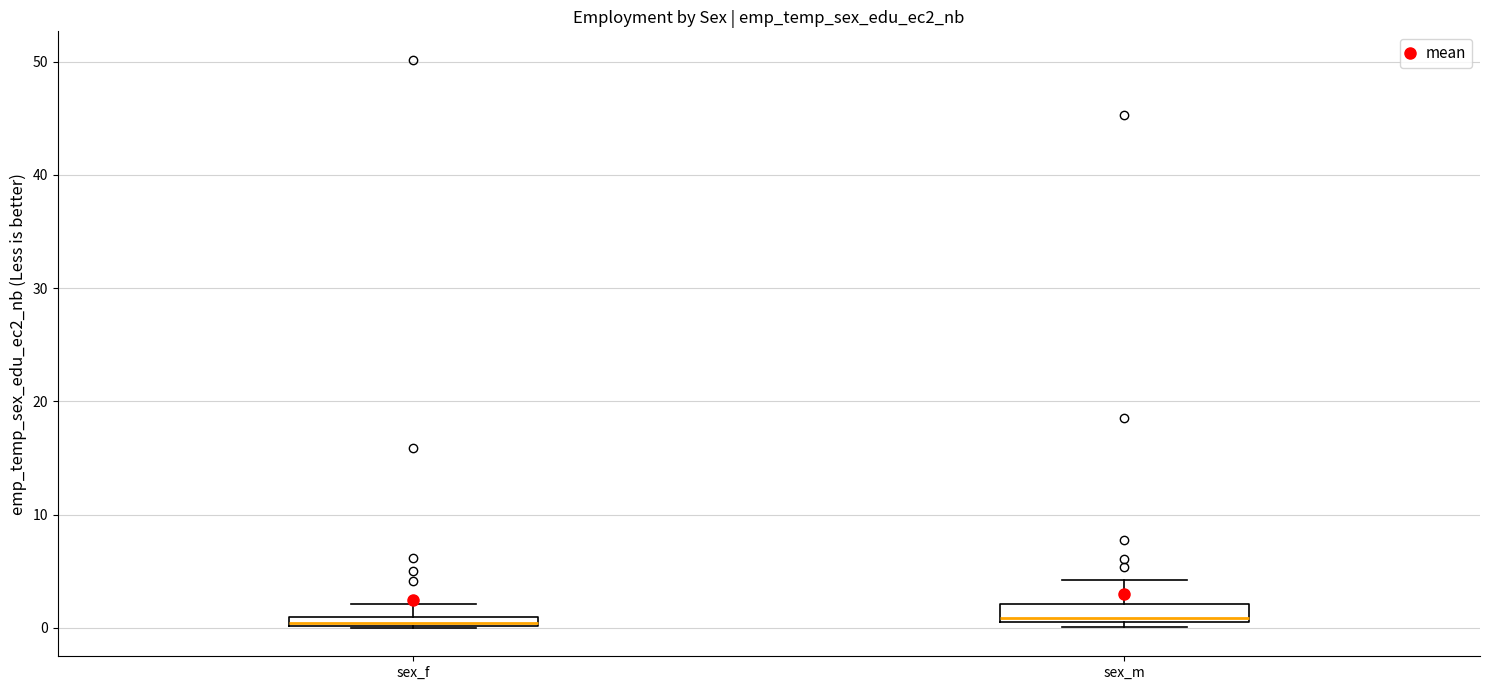

Where is the upper edge of the box for sex_m on the y-axis? The values are not printed on the chart, so give them approximately, as read against the axis.

2